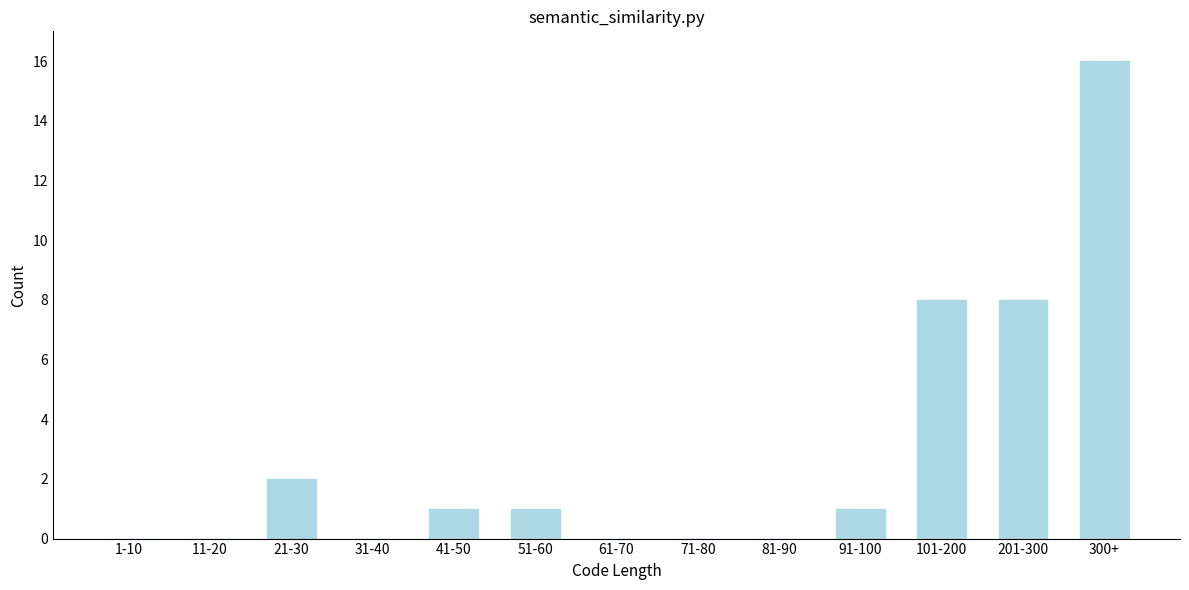

Reading left to right, what are all the values shown in this chart?

1-10=0	11-20=0	21-30=2	31-40=0	41-50=1	51-60=1	61-70=0	71-80=0	81-90=0	91-100=1	101-200=8	201-300=8	300+=16